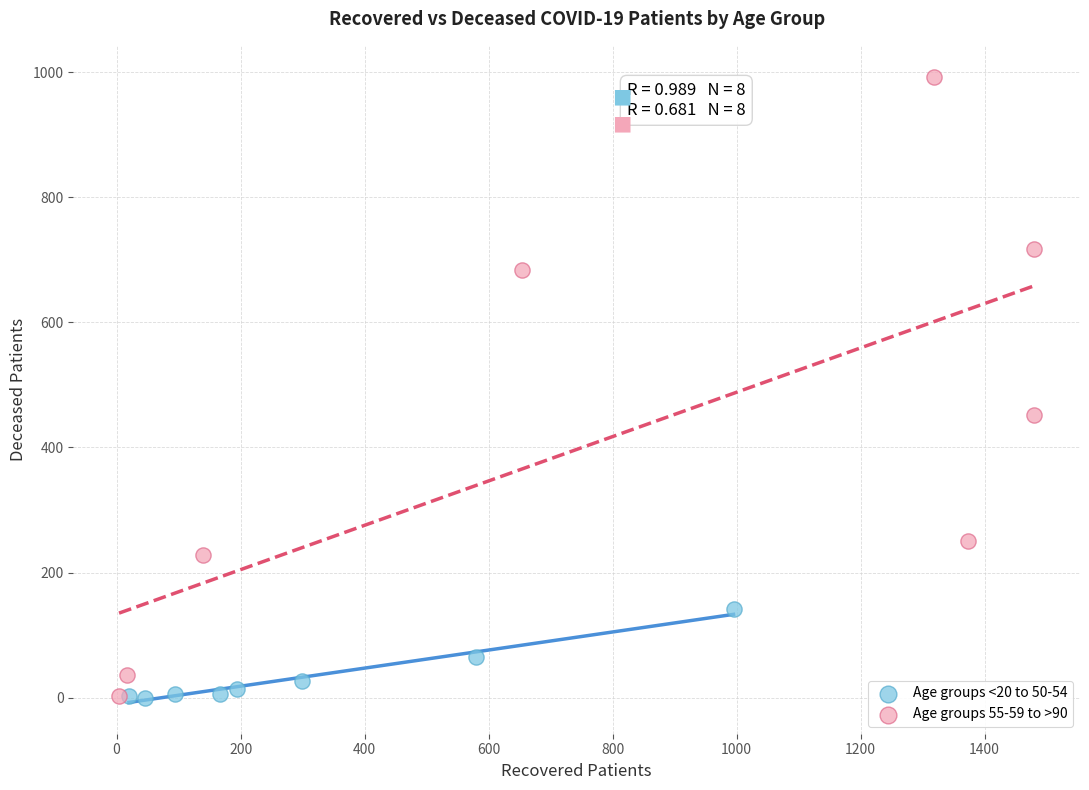

Which series has the largest Y range (max minus min)?

Age groups 55-59 to >90